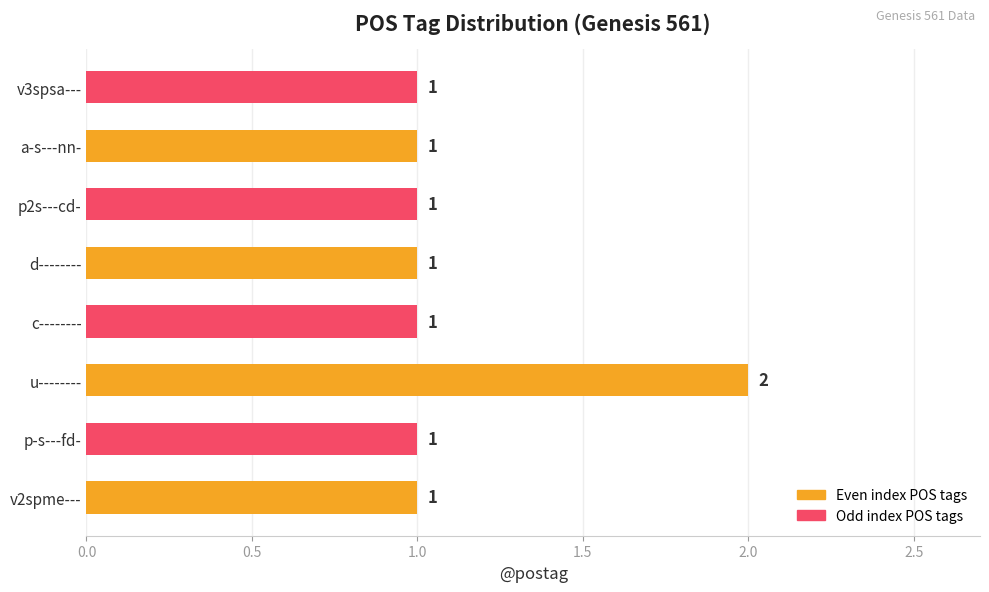

The value at p2s---cd- is 1. True or false?

True